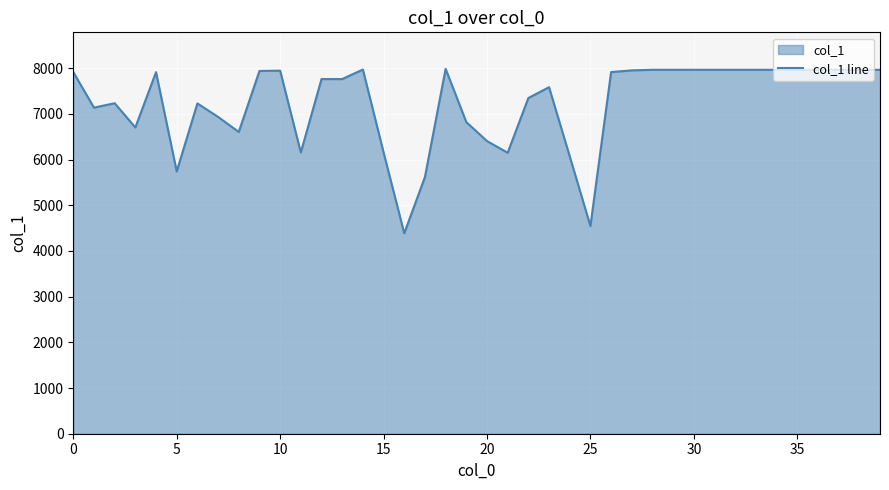

Which label corresponds to the smallest value in the chart?

16